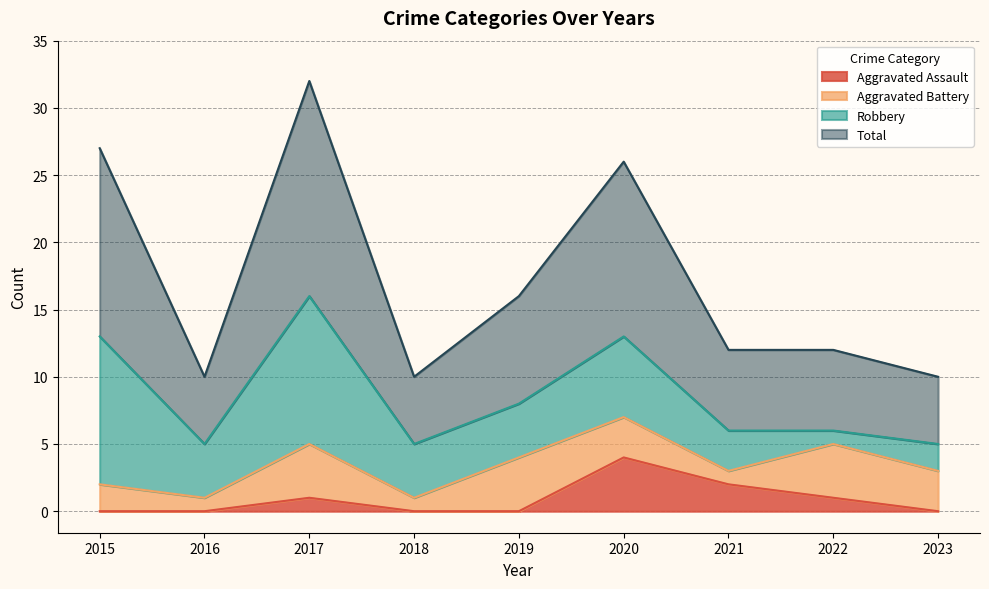

What is the spread (max minus min) of values at 2019?

16